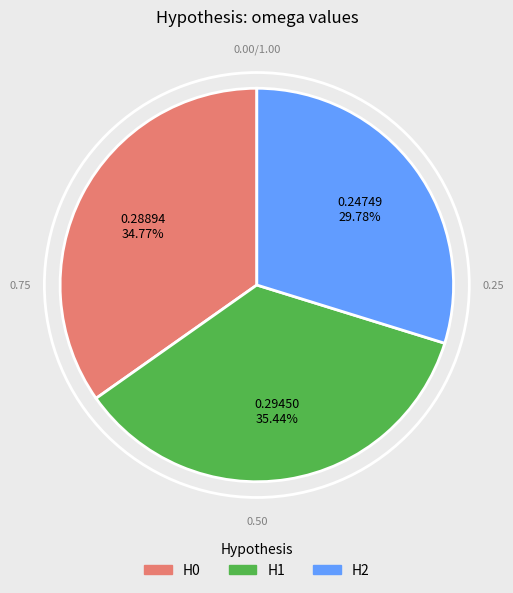

Is it true that H2 is 30% of the pie?

True